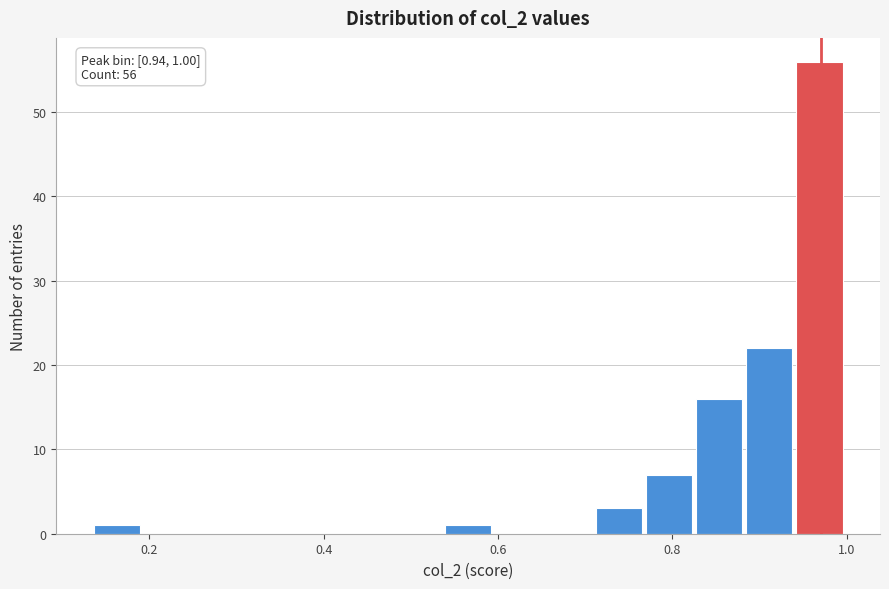

Around what value on the x-axis is the tallest bar? Give the approximate position of its centre, as read against the axis.

0.96